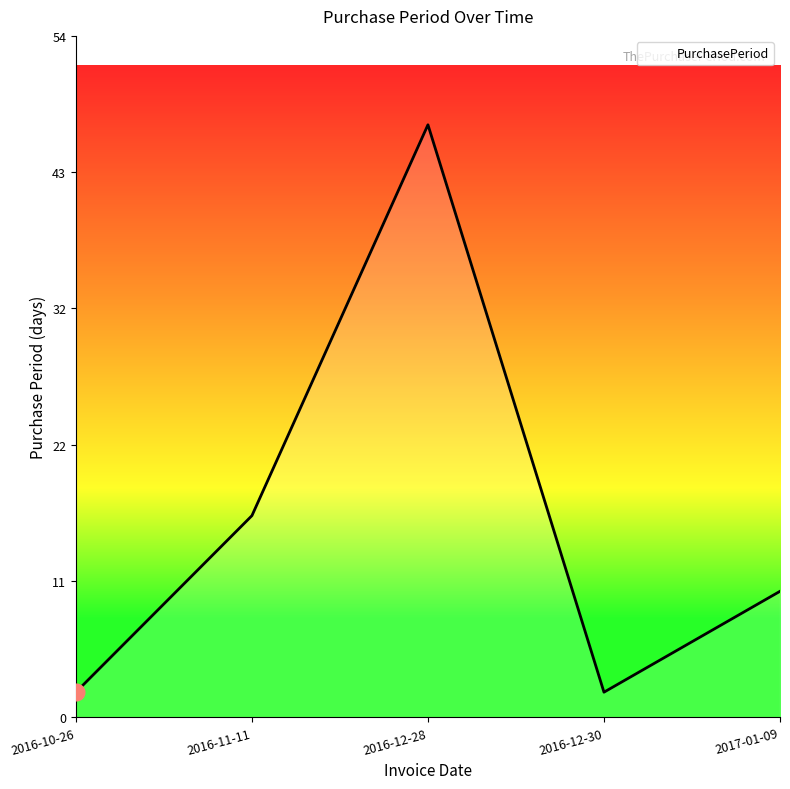

Where is the data nearest to the value 24?

2016-11-11